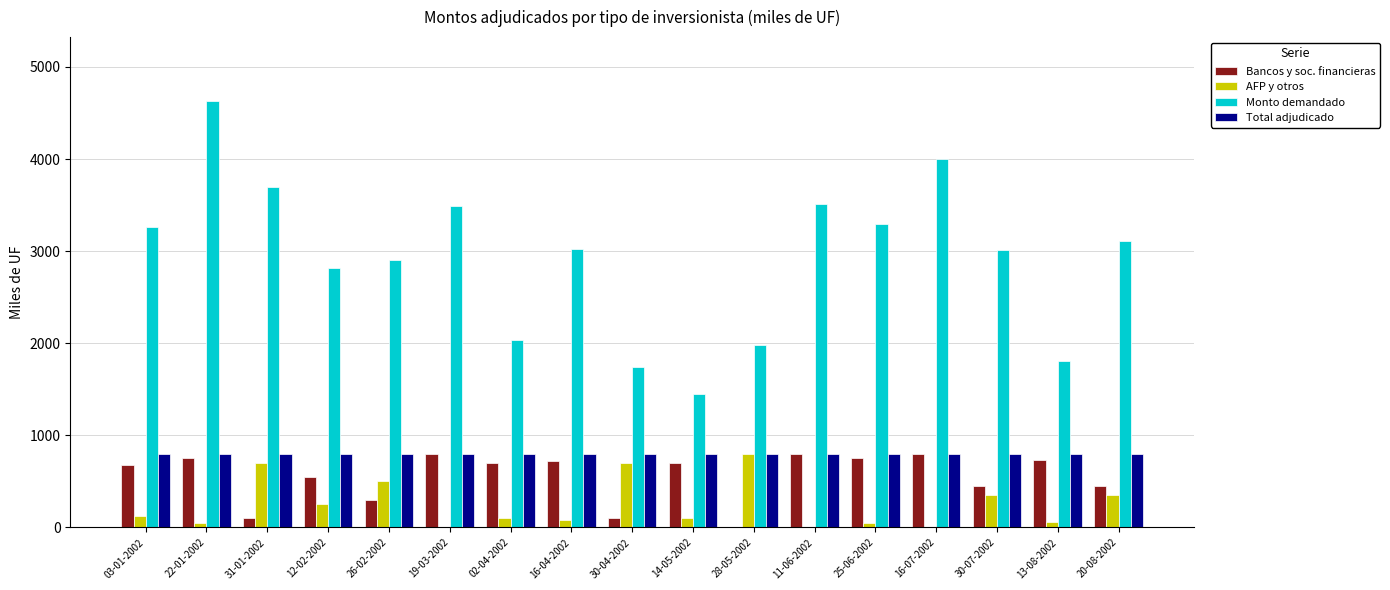

What is the spread (max minus min) of values at 25-06-2002?

3240